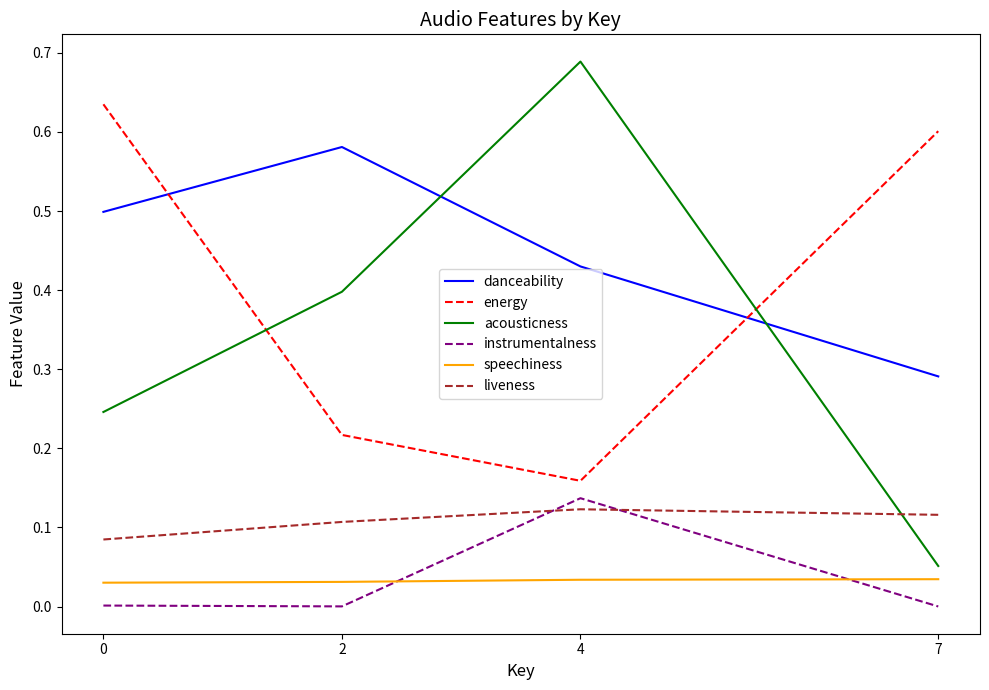

Which category has the lowest value in the energy series?

4